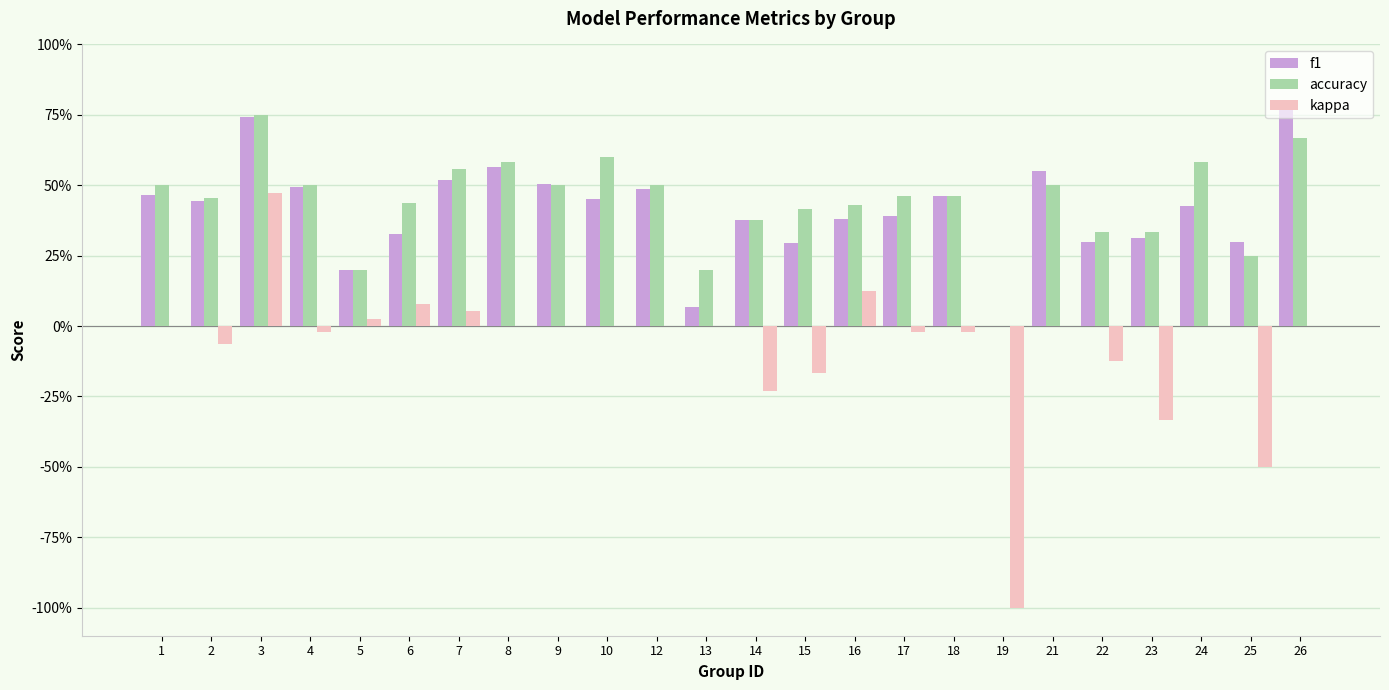

The f1 series shows 0.4 at 14. True or false?

True